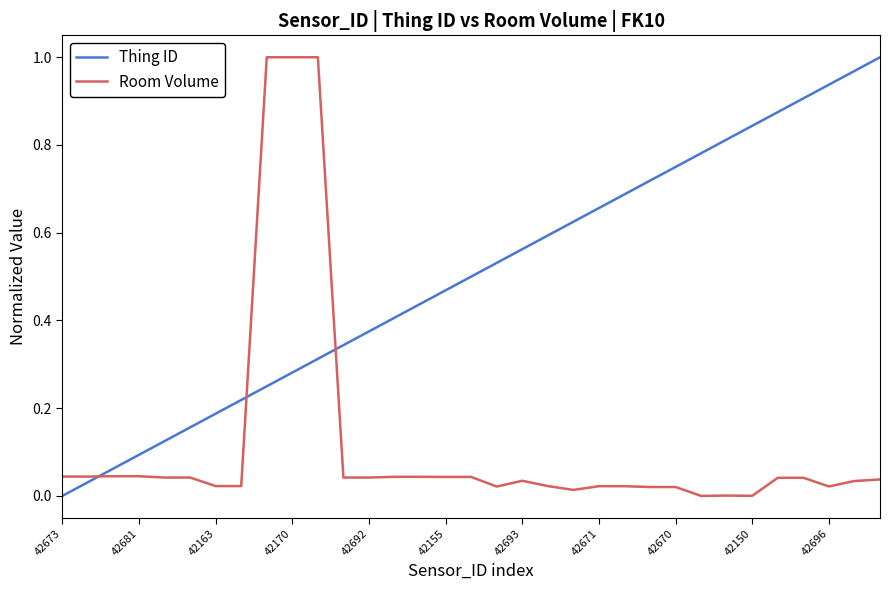

At how many categories does at least one series exceed 0?

33